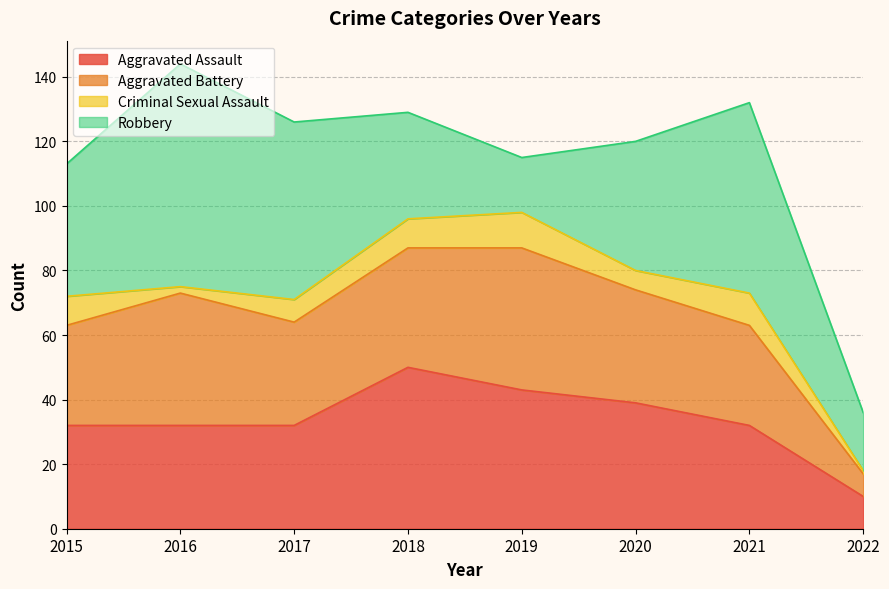

Reading right to left, transcribe all the data shown in this chart.

Aggravated Assault: 2022=10	2021=32	2020=39	2019=43	2018=50	2017=32	2016=32	2015=32
Aggravated Battery: 2022=7	2021=31	2020=35	2019=44	2018=37	2017=32	2016=41	2015=31
Criminal Sexual Assault: 2022=1	2021=10	2020=6	2019=11	2018=9	2017=7	2016=2	2015=9
Robbery: 2022=18	2021=59	2020=40	2019=17	2018=33	2017=55	2016=69	2015=41